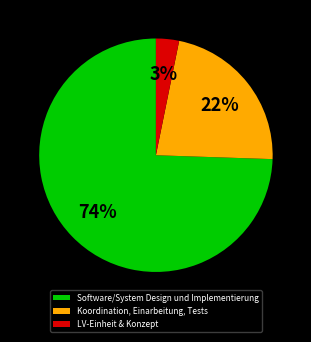

Combined, do Software/System Design und Implementierung and LV-Einheit & Konzept account for over 50%?

Yes